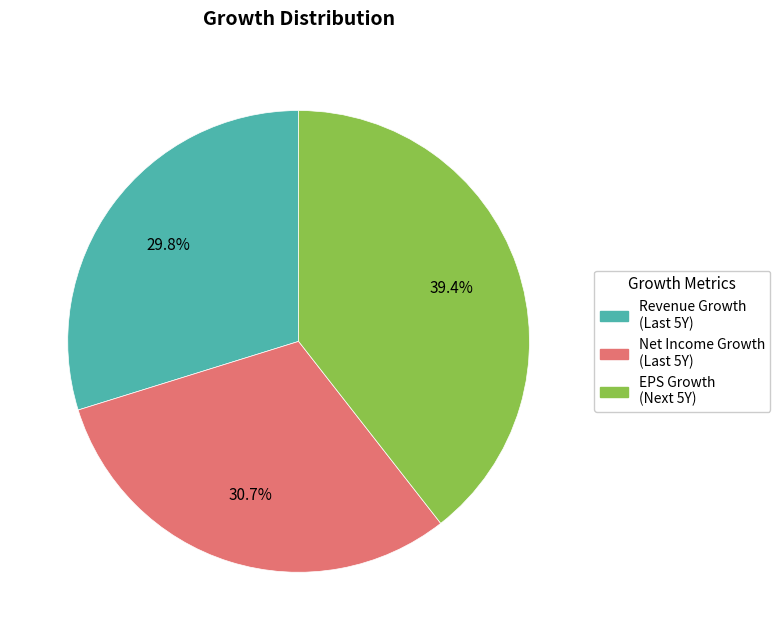

Count the number of slices in the pie.

3